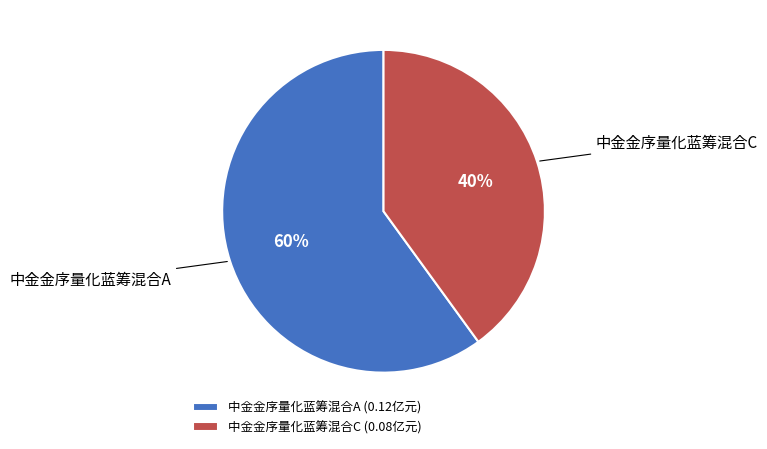

Combined, do 中金金序量化蓝筹混合C (0.08亿元) and 中金金序量化蓝筹混合A (0.12亿元) account for over 50%?

Yes